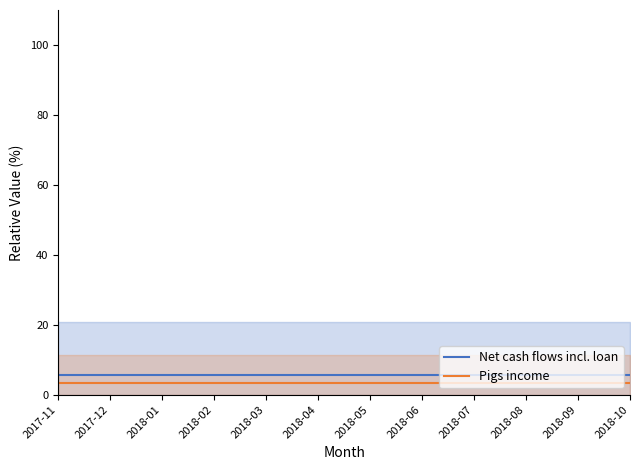

Does the chart have visible grid lines?

No